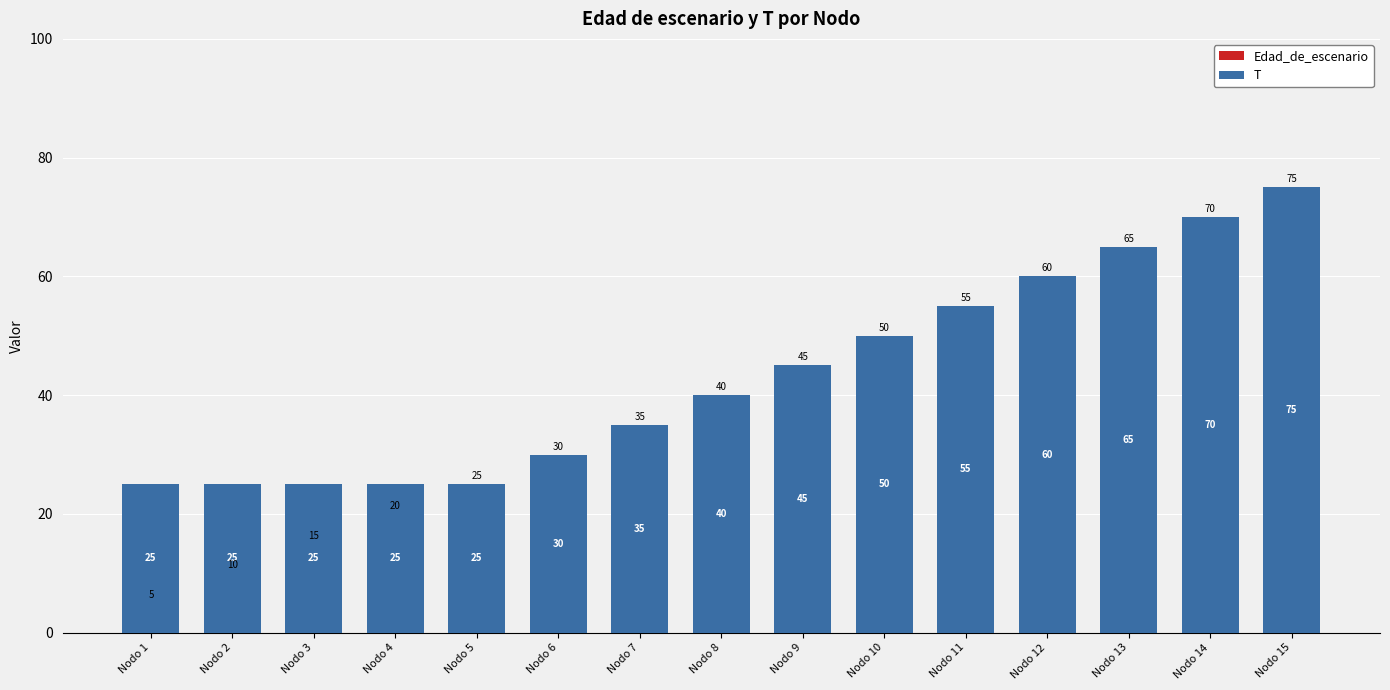

Does the chart contain any negative values?

No